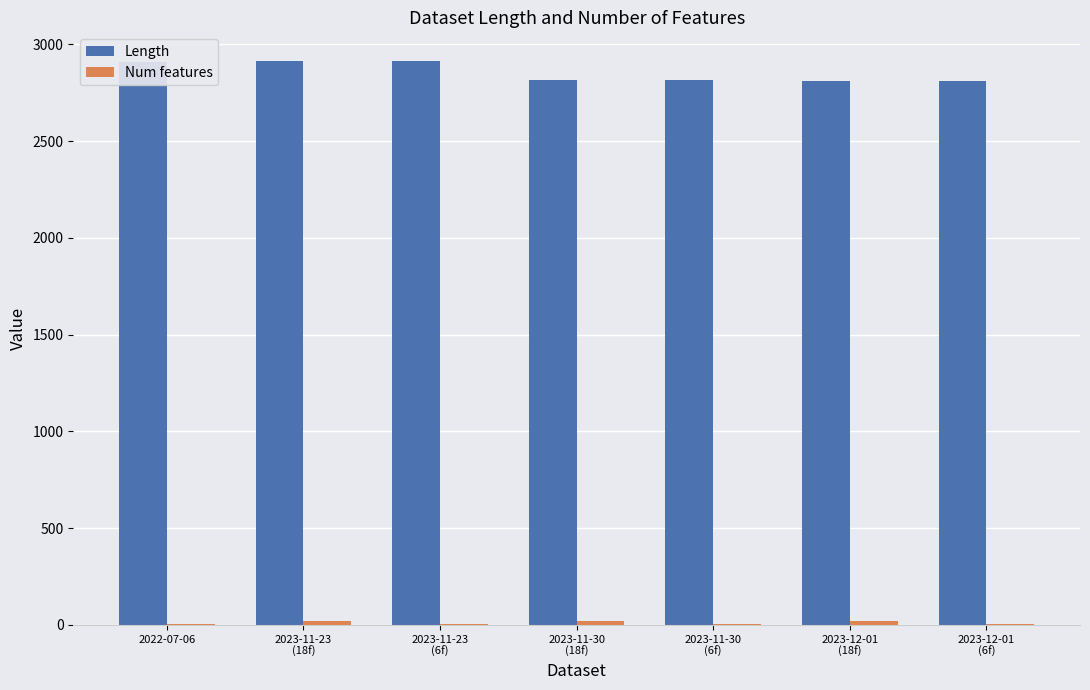

What is the maximum value shown in the chart?

2916